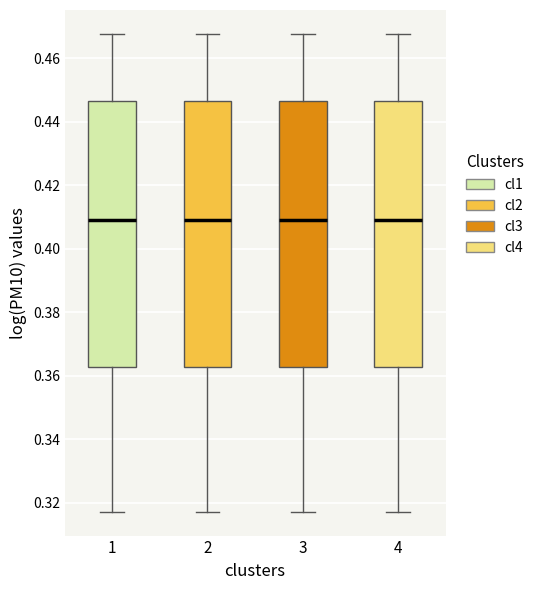

Reading left to right, read every box against the y-axis: the position of its median line, the range the box covers, and the ends of its whiskers. The values are not printed on the chart, so give them approximately, as read against the axis.

1: median 0.410, box 0.362 to 0.446, whiskers 0.318 to 0.468
2: median 0.410, box 0.362 to 0.446, whiskers 0.318 to 0.468
3: median 0.410, box 0.362 to 0.446, whiskers 0.318 to 0.468
4: median 0.410, box 0.362 to 0.446, whiskers 0.318 to 0.468